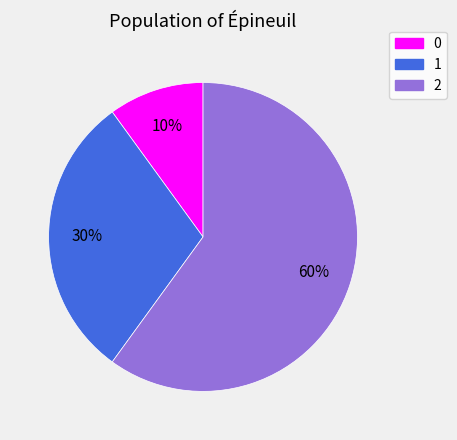

To the nearest percent, what is the difference between the 0 and 1 slice percentages?

20%